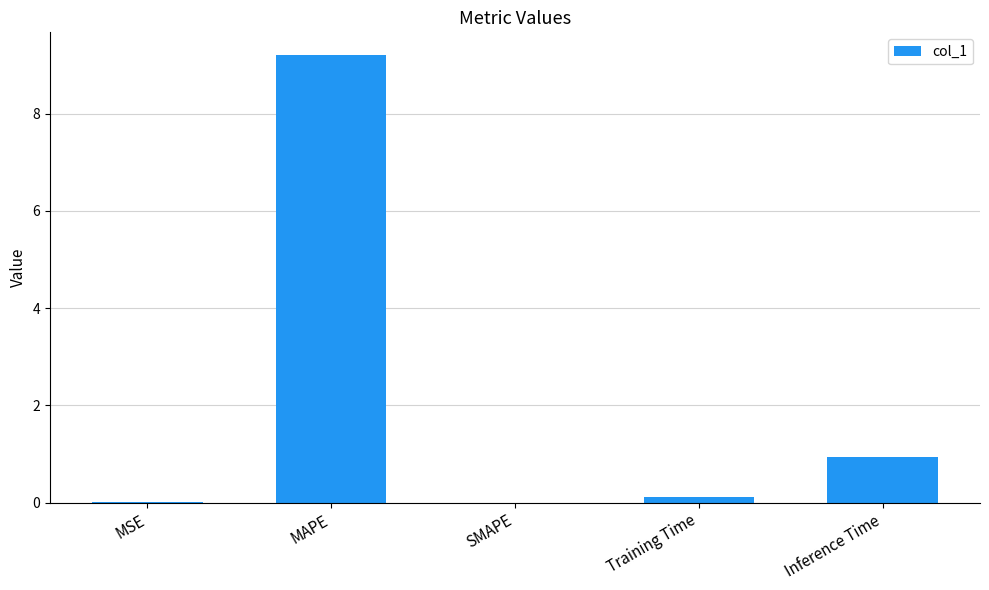

The chart shows a value of 0.9 at Inference Time. True or false?

True